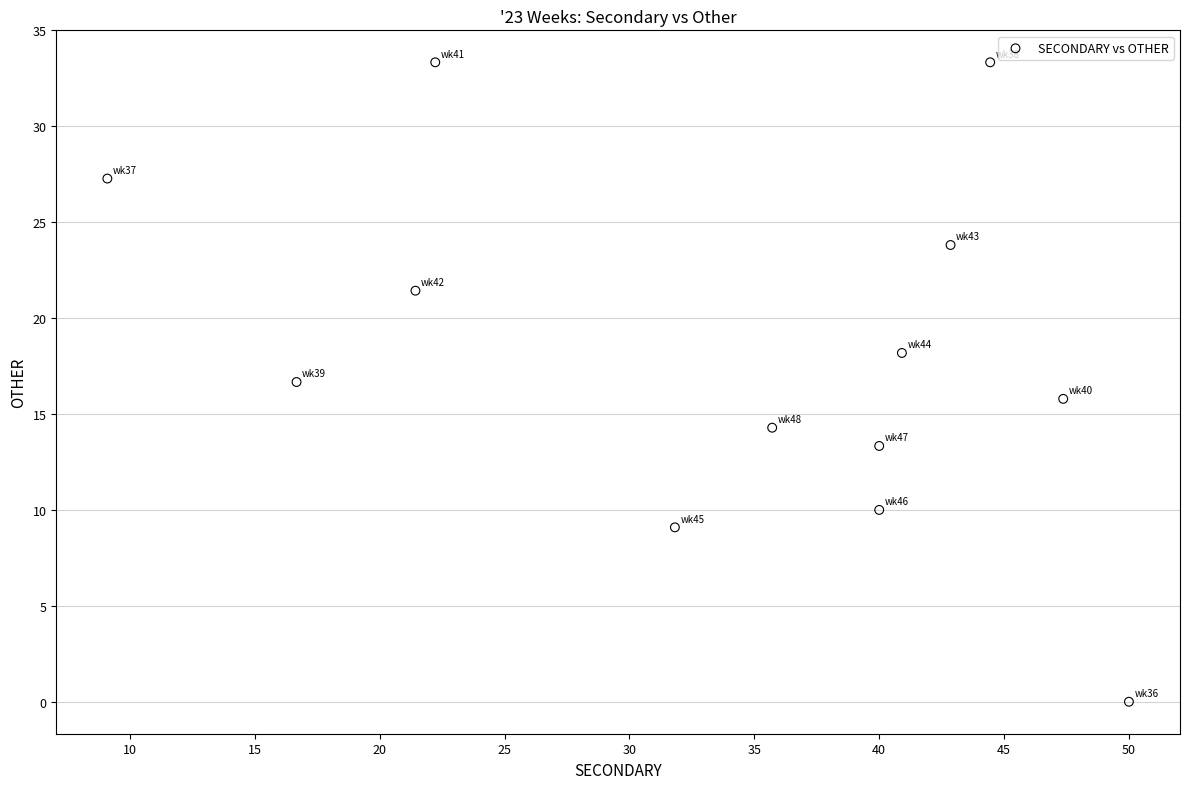

What is the range of X values (max minus min)?

40.9